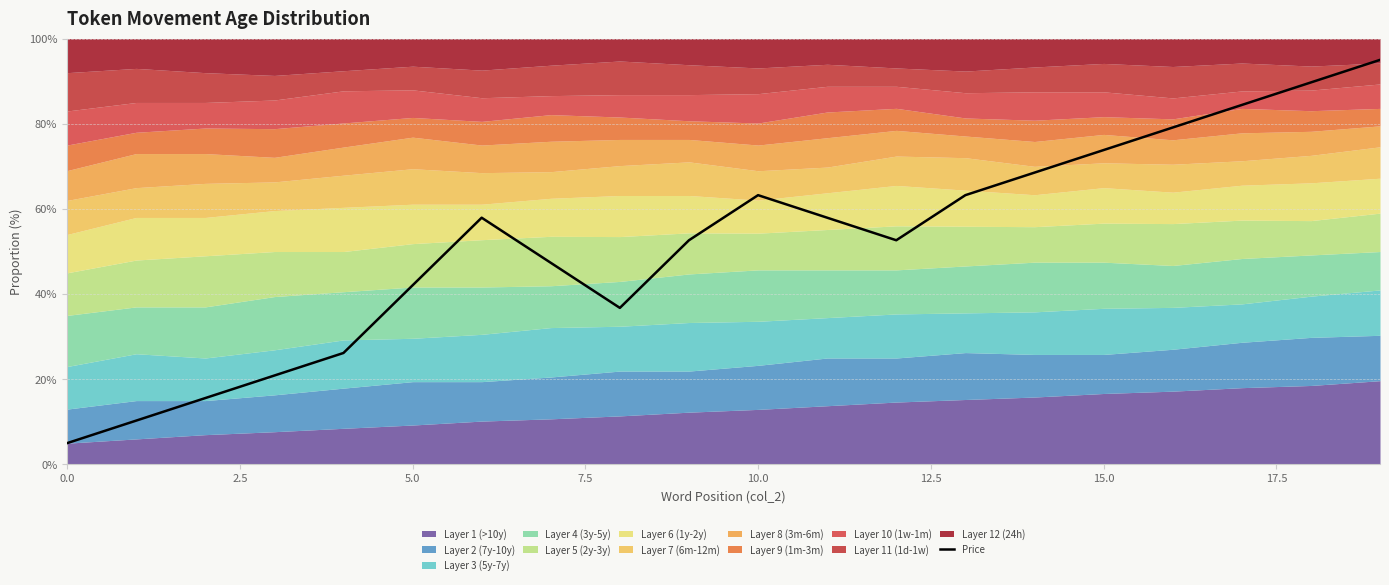

What is the sum of all values?

1042.4